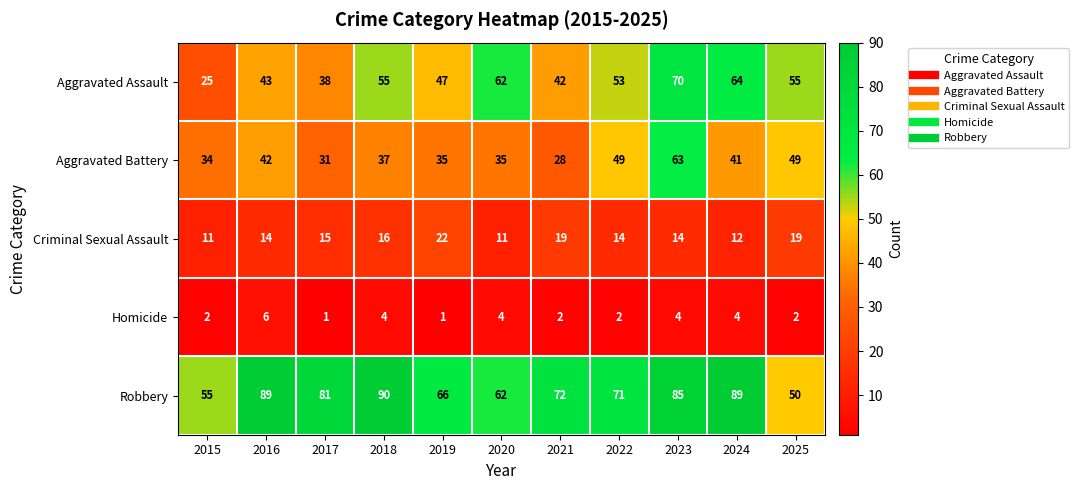

What is the difference between the Robbery values at 2025 and 2023?

35